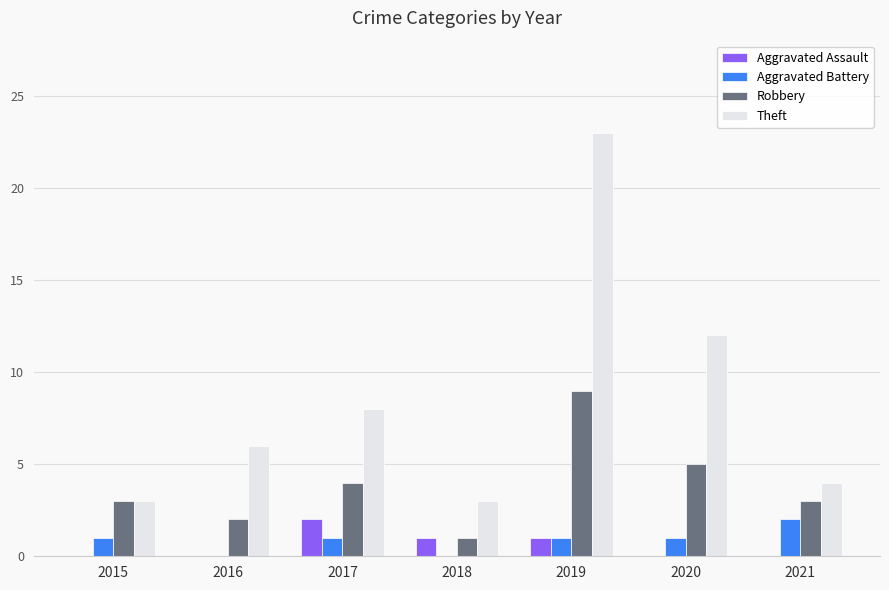

Which category has the highest value across all series?

2019